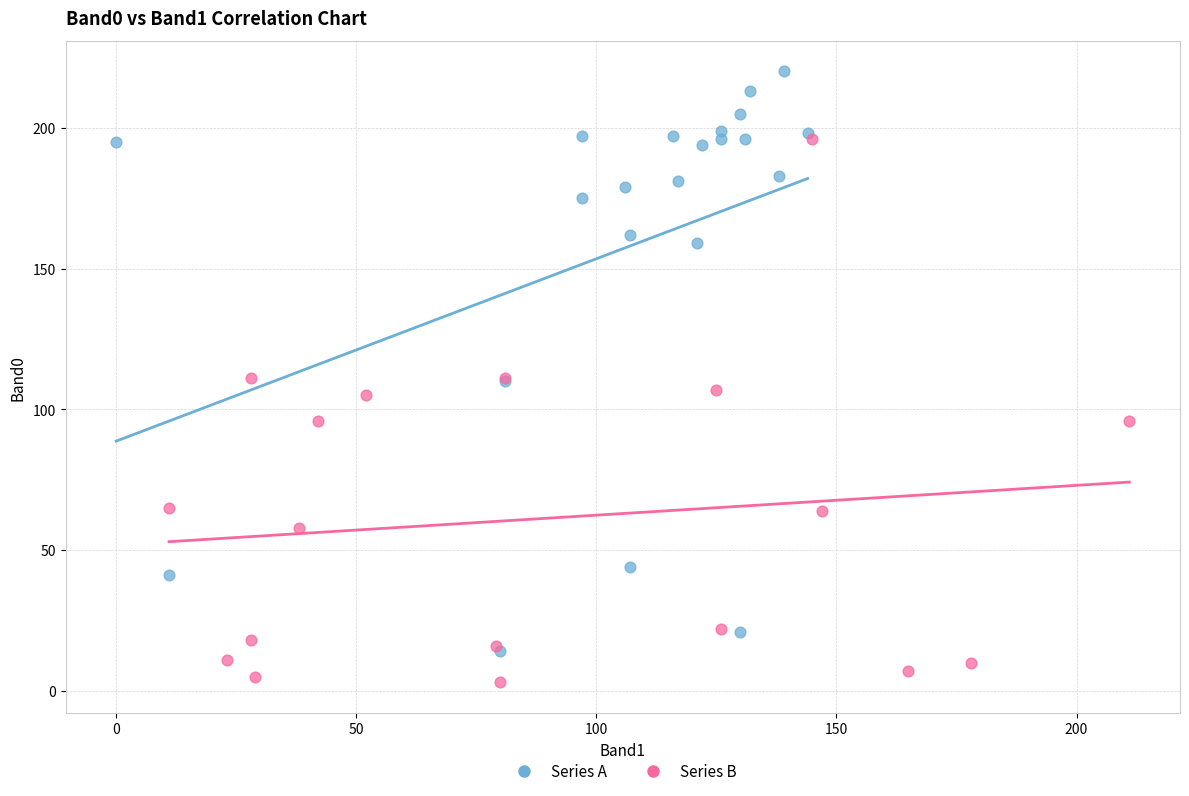

Which series has the largest Y range (max minus min)?

Series A